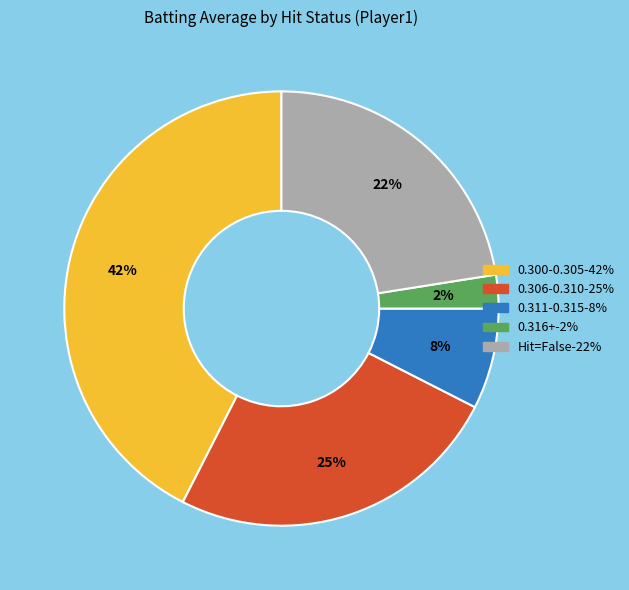

Count the number of slices in the pie.

5